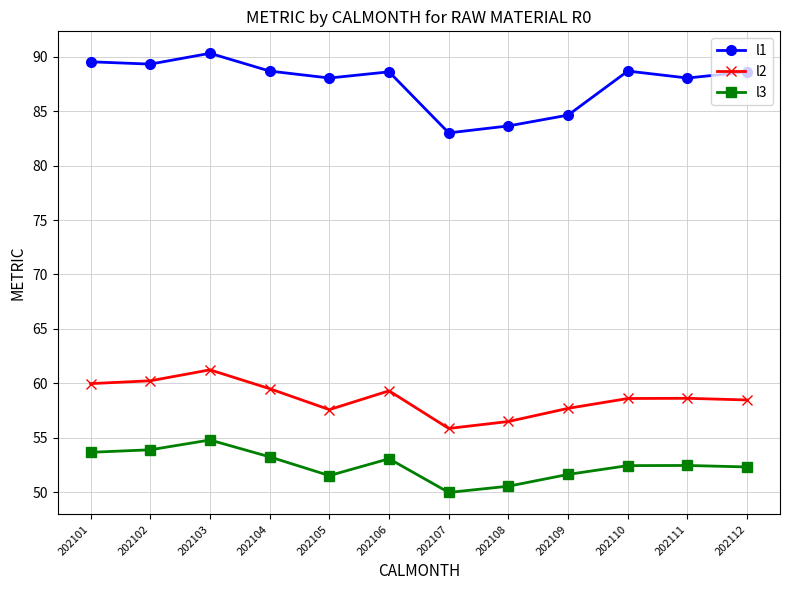

What is the total value across all series at 202109?

194.0